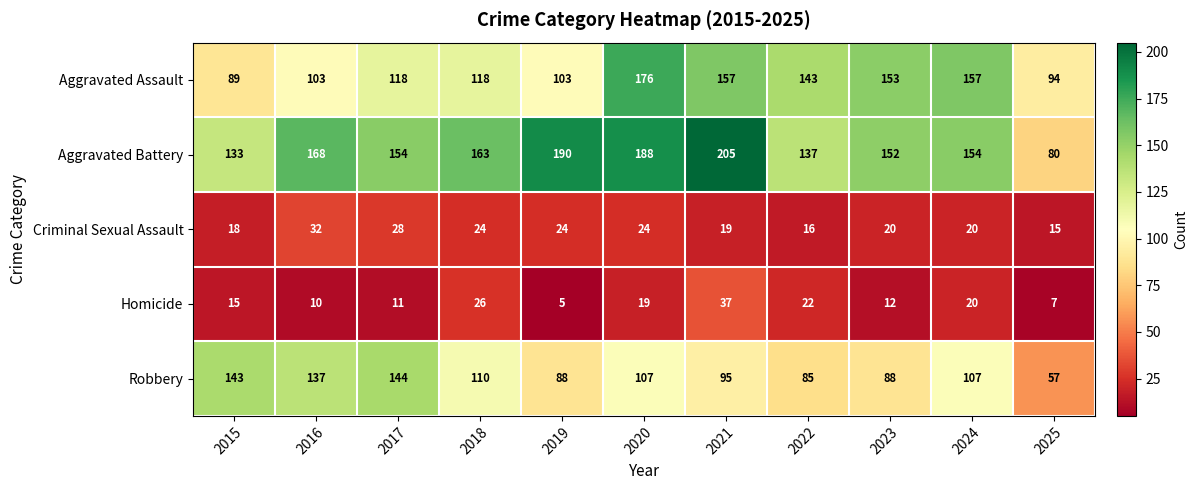

The value of Homicide at 2017 is 6. True or false?

False